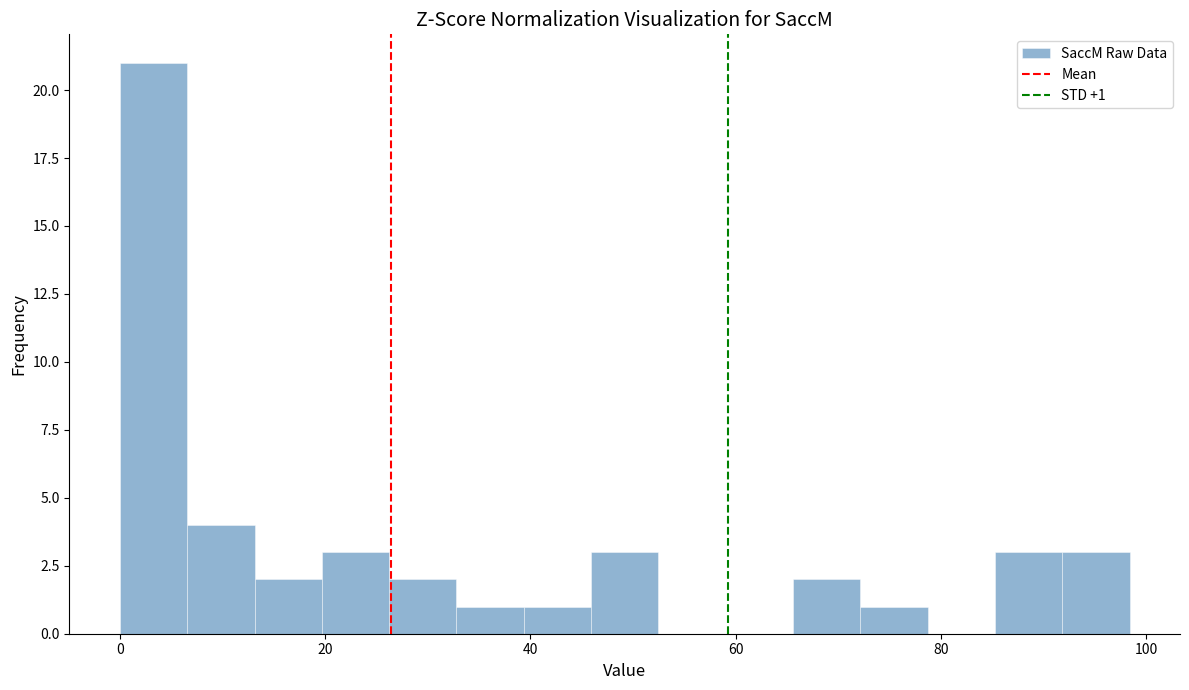

Read against the x-axis, roughly where is the centre of the tallest bar?

4